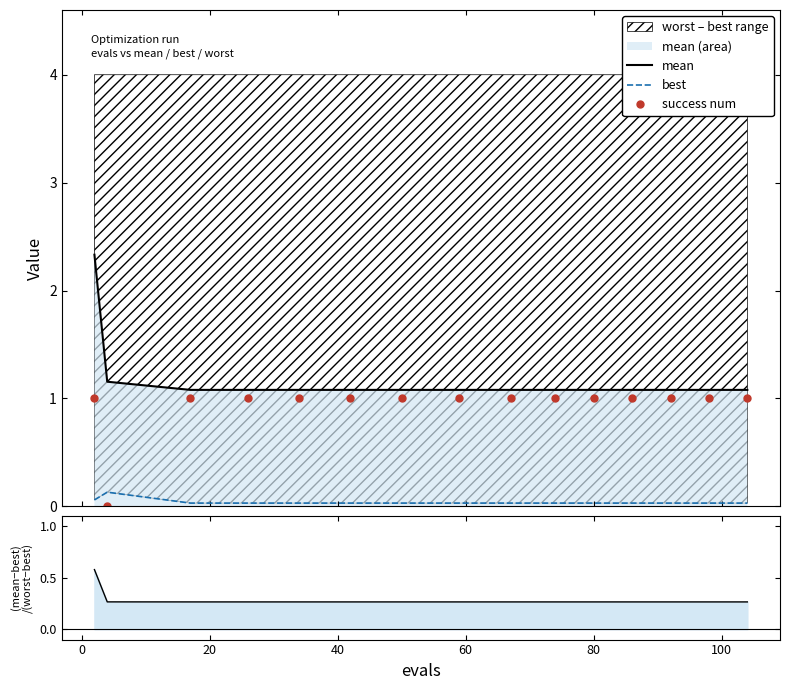

What is the total value across all series at 80?

2.4